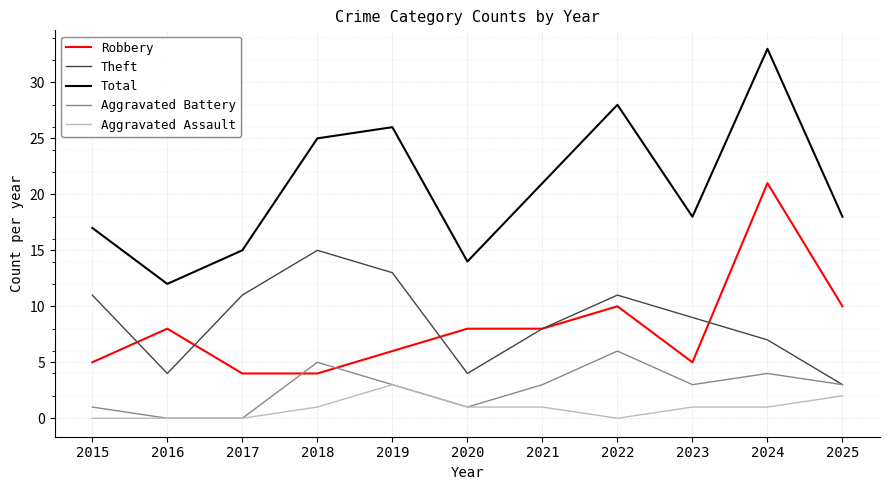

Which series has the widest spread of values?

Total